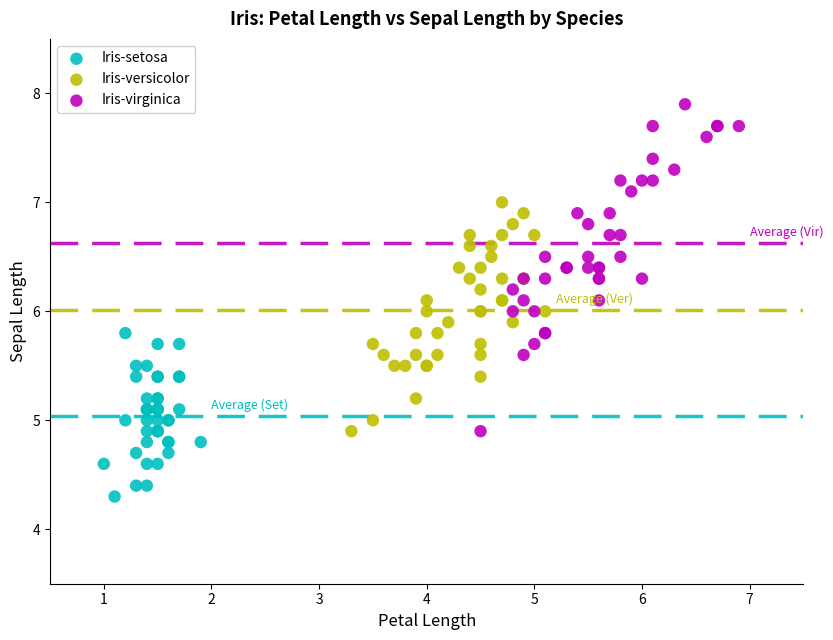

Which series contains the highest Y value?

Iris-virginica